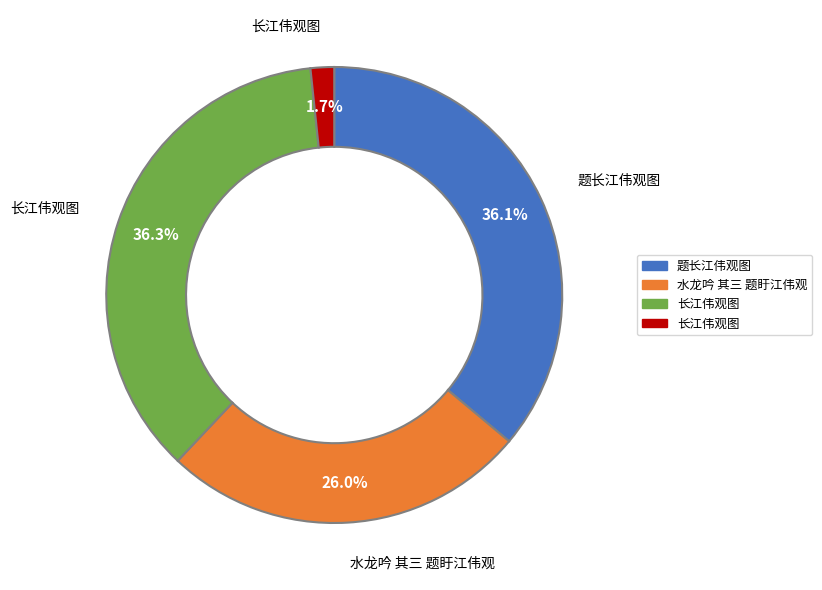

Count the number of slices in the pie.

4